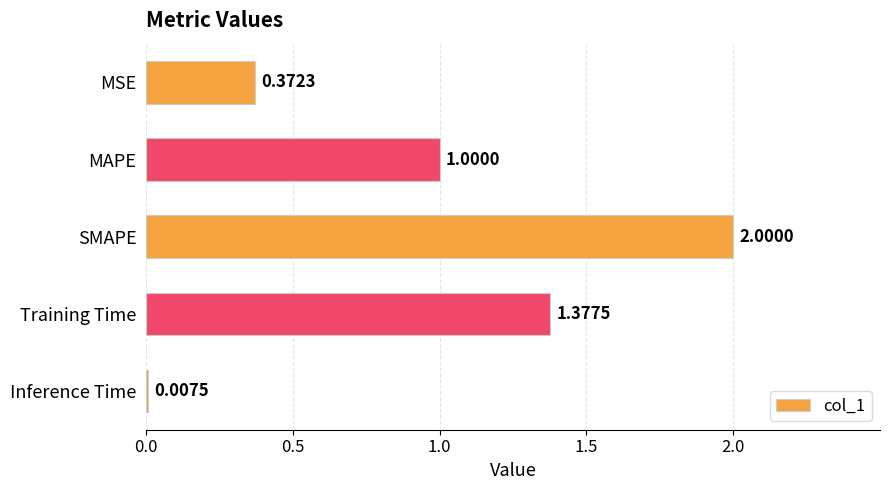

What is the sum of the values at SMAPE and MSE?

2.4